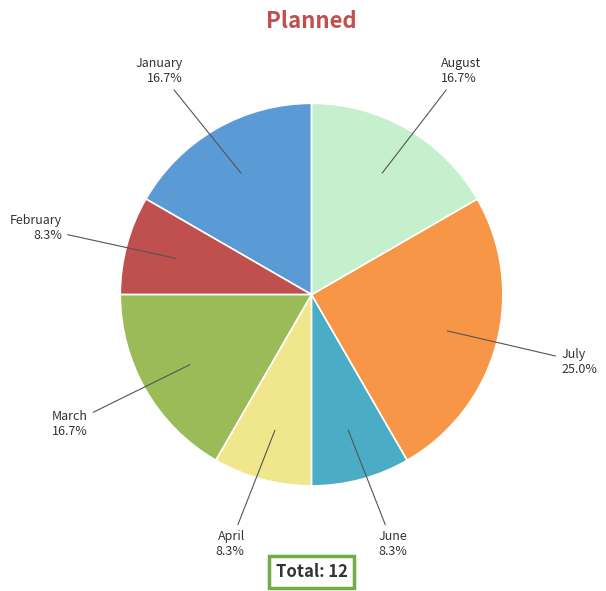

Count the number of slices in the pie.

7